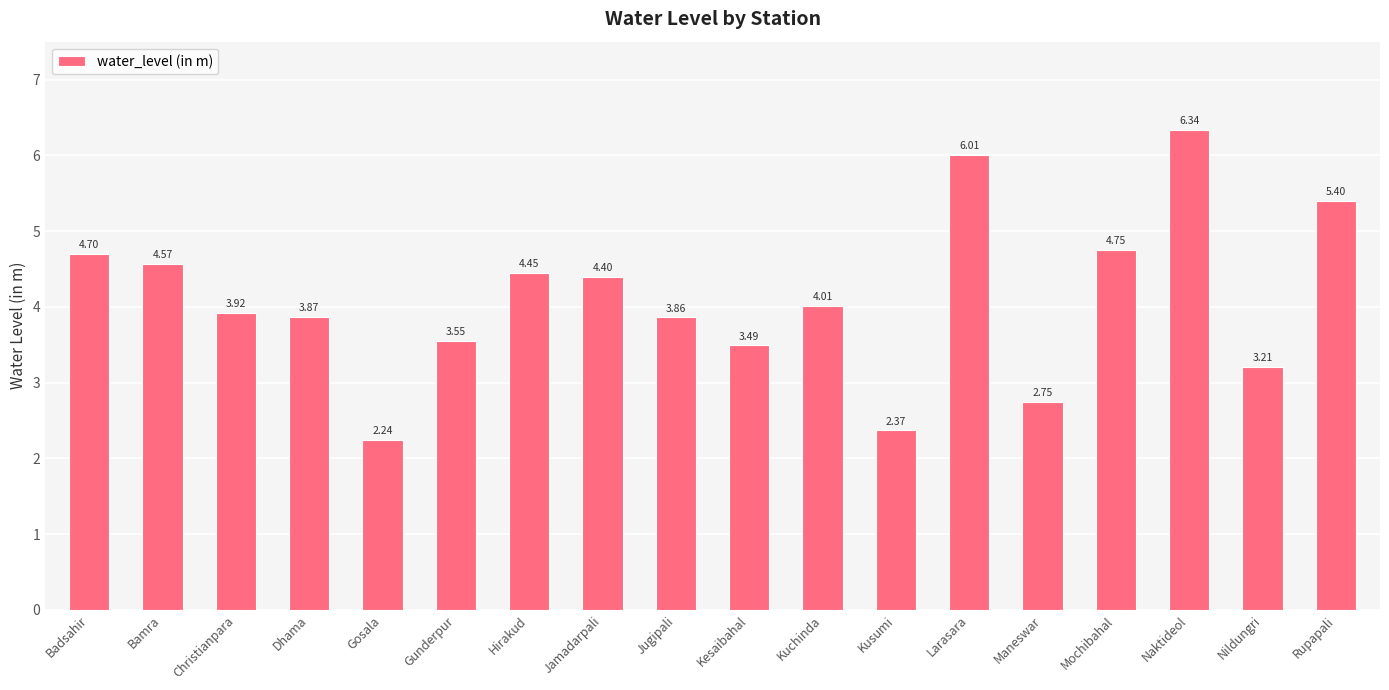

How many data points are above 4?

9